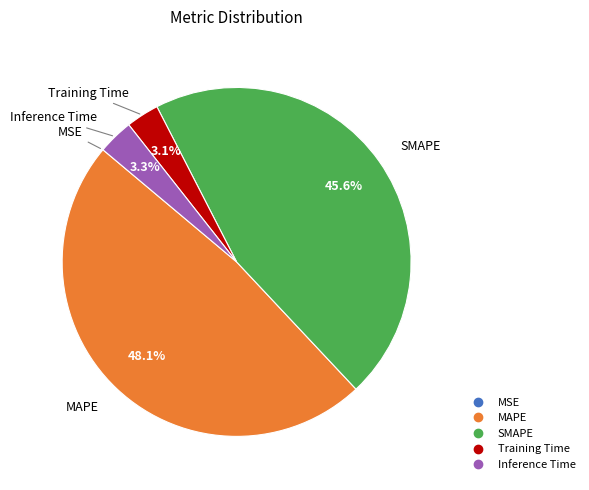

To the nearest percent, what portion does Training Time represent?

3%